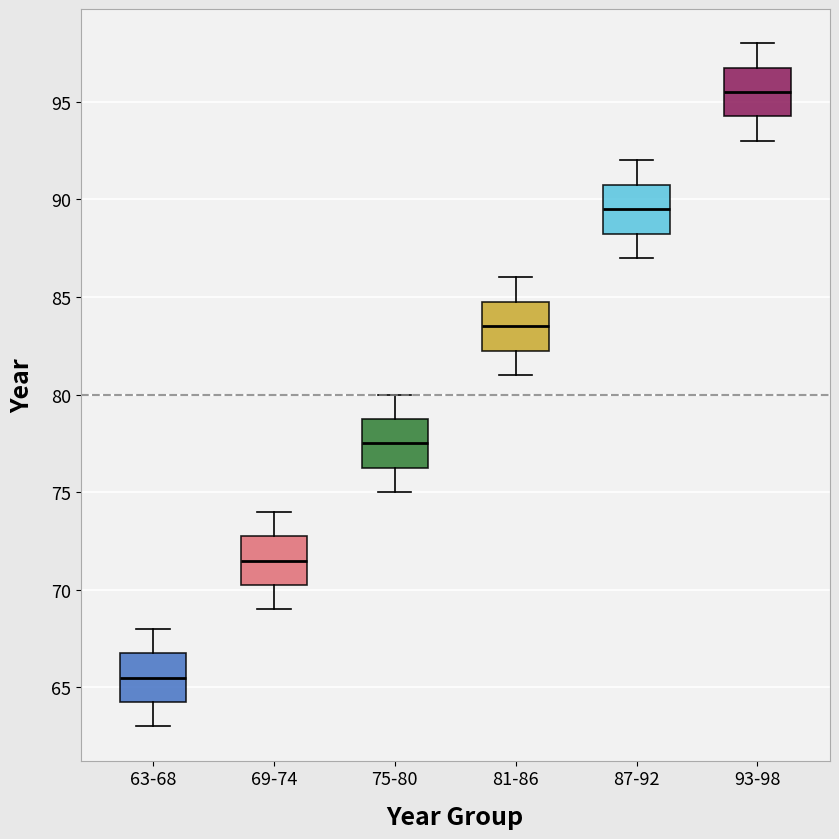

Reading left to right, read every box against the y-axis: the position of its median line, the range the box covers, and the ends of its whiskers. The values are not printed on the chart, so give them approximately, as read against the axis.

63-68: median 65.5, box 64.5 to 67.0, whiskers 63.0 to 68.0
69-74: median 71.5, box 70.5 to 73.0, whiskers 69.0 to 74.0
75-80: median 77.5, box 76.5 to 79.0, whiskers 75.0 to 80.0
81-86: median 83.5, box 82.5 to 85.0, whiskers 81.0 to 86.0
87-92: median 89.5, box 88.5 to 91.0, whiskers 87.0 to 92.0
93-98: median 95.5, box 94.5 to 97.0, whiskers 93.0 to 98.0